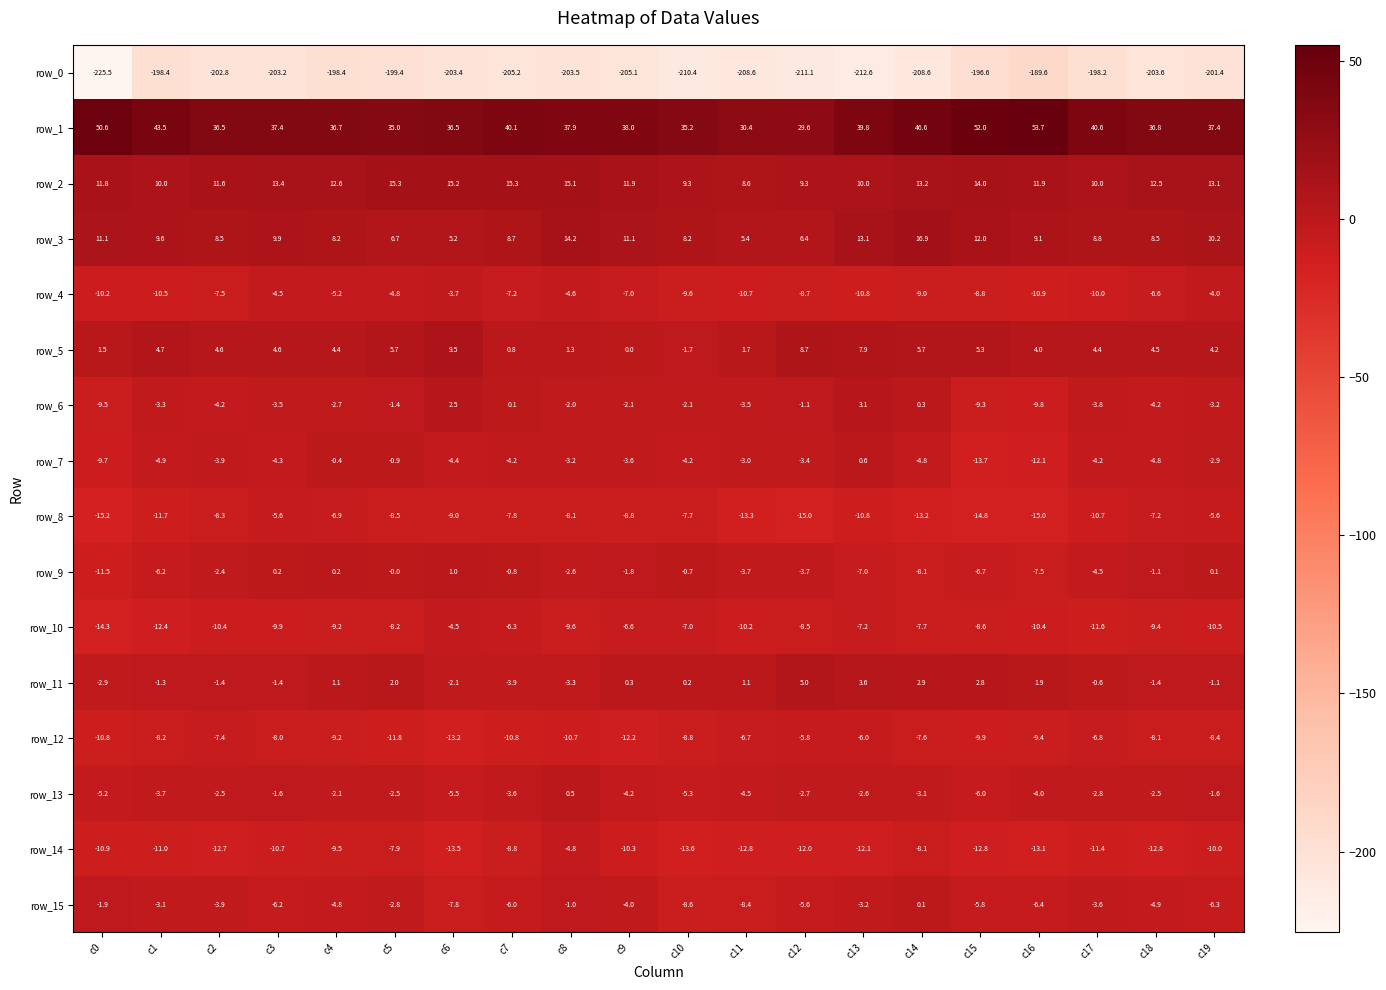

What is the difference between the second highest and minimum values in the row_1 series?

22.4